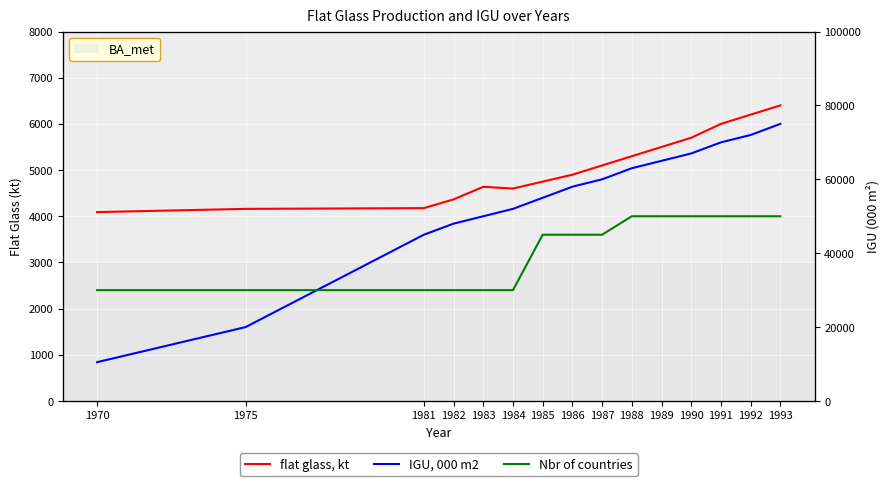

True or false: Nbr of countries has a value of 6 at 1984.

True